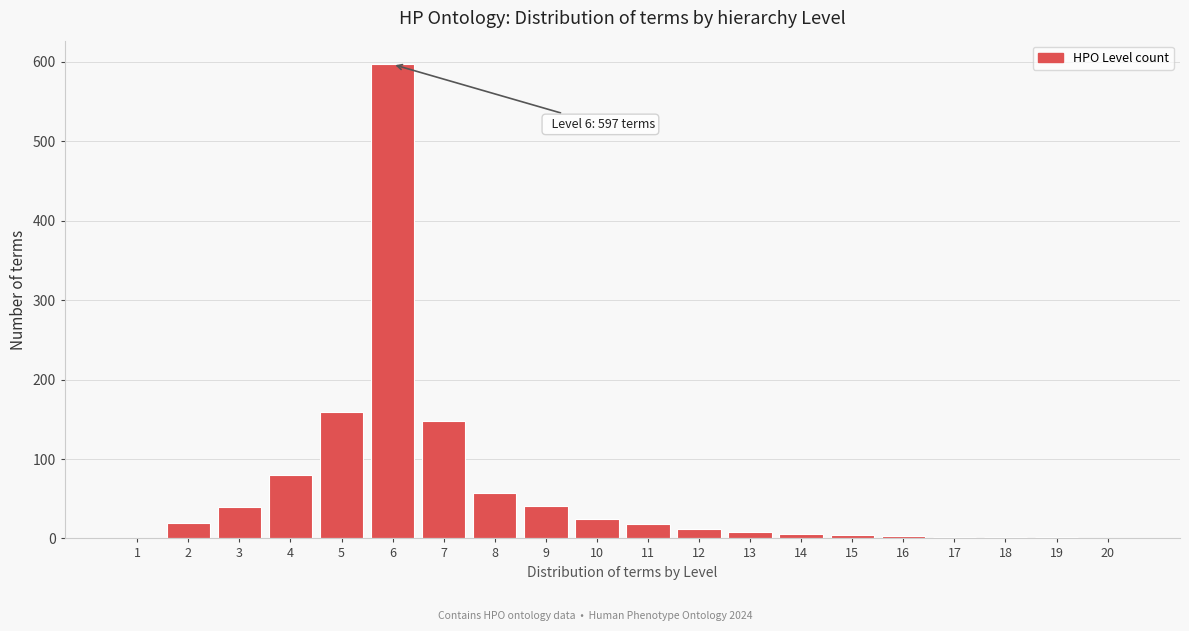

The value at 3 is 61. True or false?

False